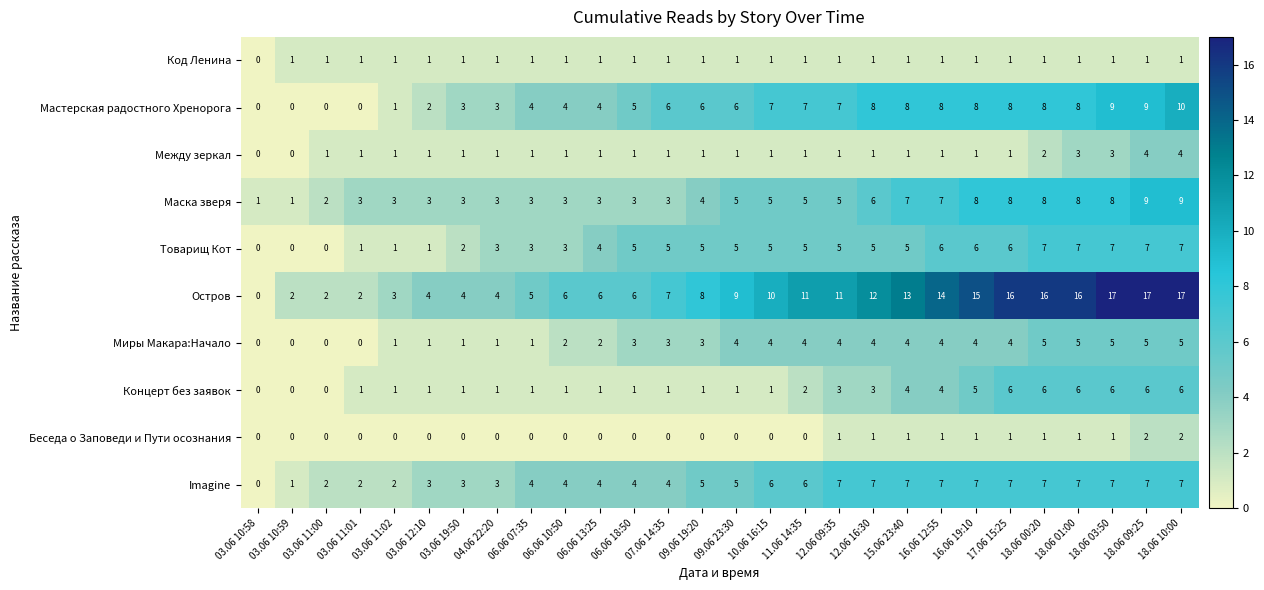

What value does the Остров series have at 03.06 12:10?

4